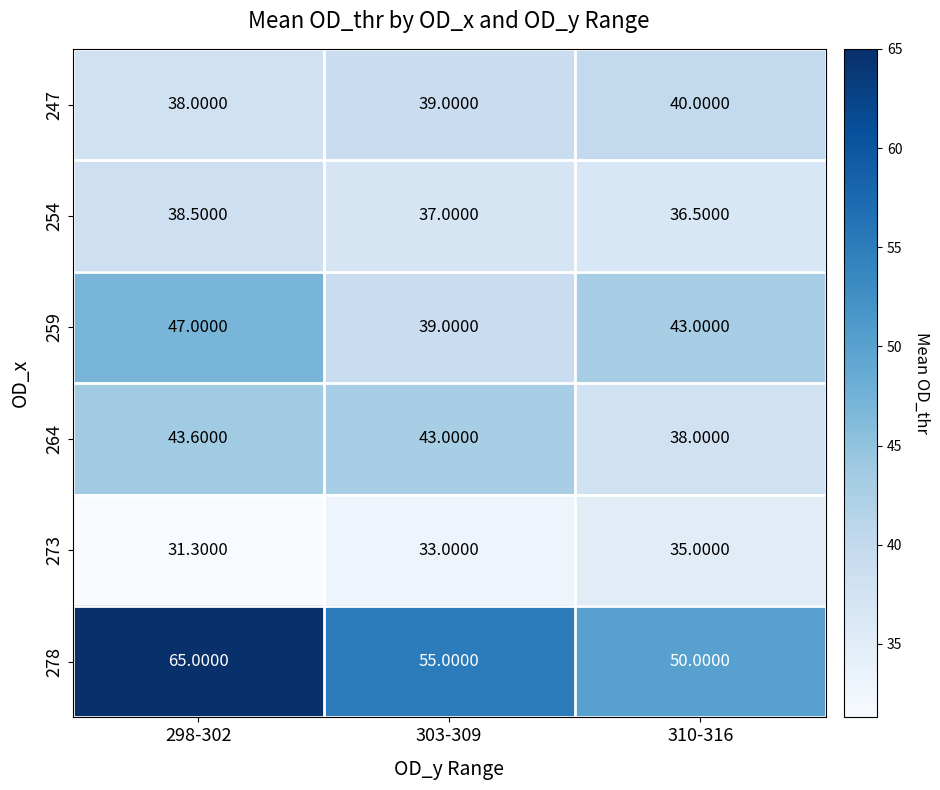

Which label corresponds to the smallest value in the chart?

298-302